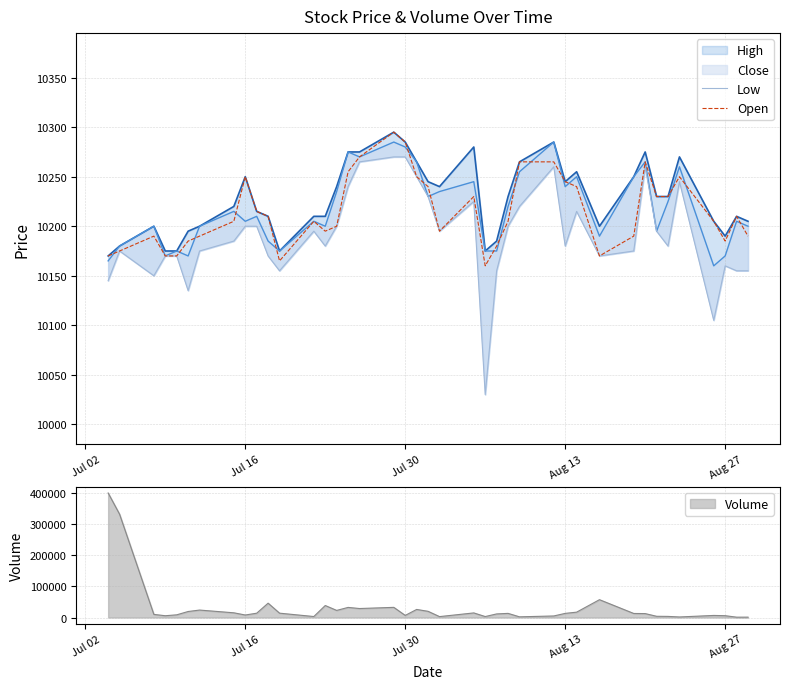

What is the maximum value for Open?

10295